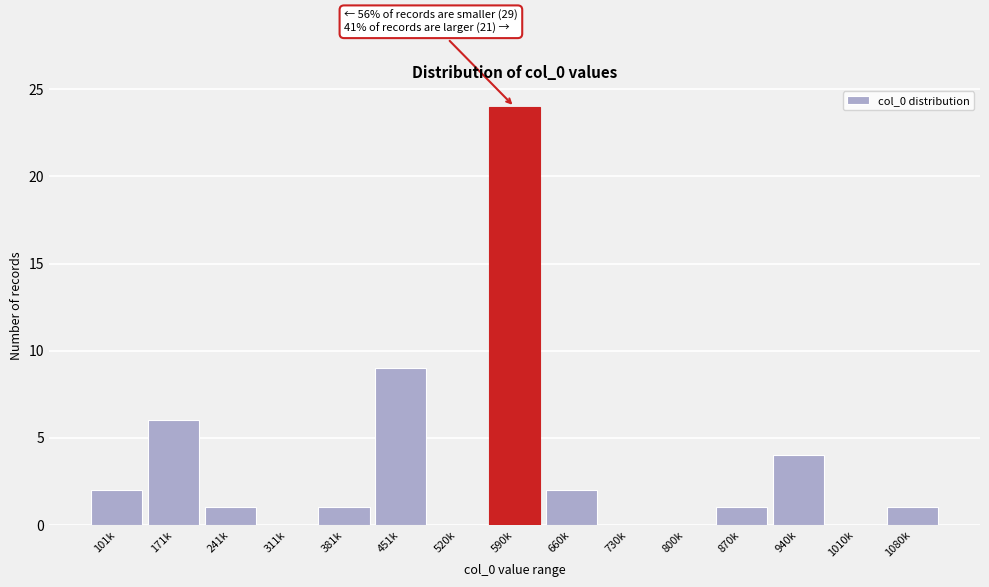

Reading right to left, transcribe all the data shown in this chart.

1080k=1	1010k=0	940k=4	870k=1	800k=0	730k=0	660k=2	590k=24	520k=0	451k=9	381k=1	311k=0	241k=1	171k=6	101k=2